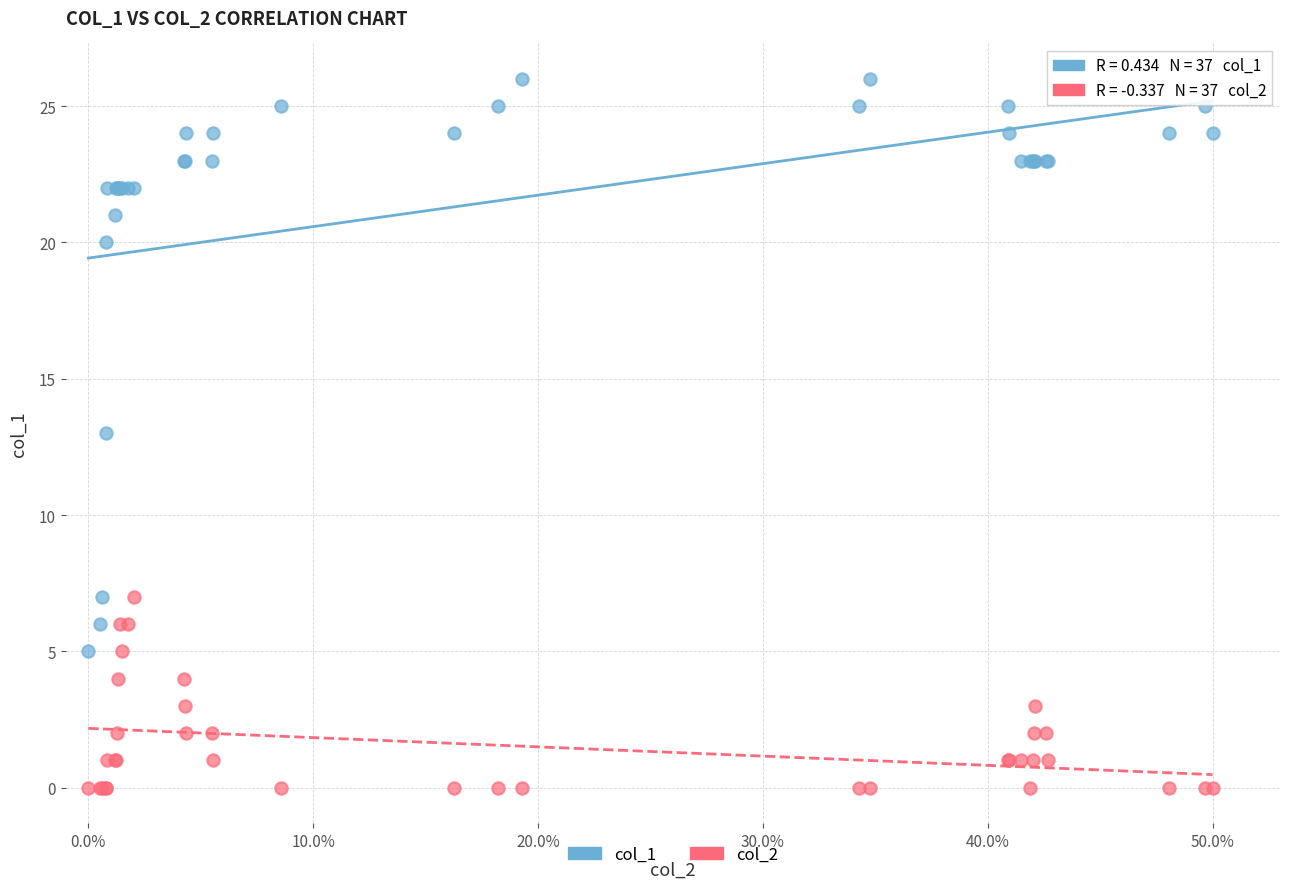

Which series contains the lowest Y value?

col_2